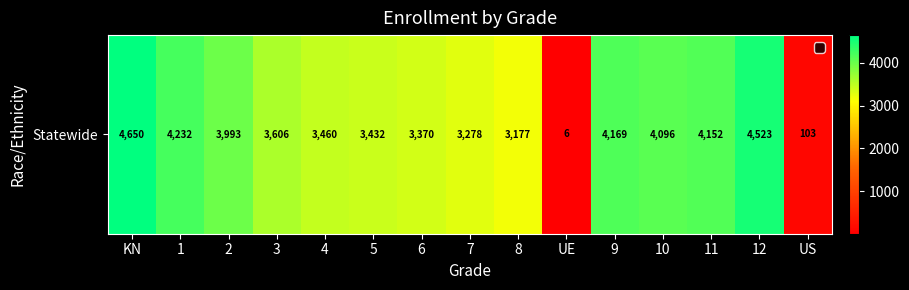

What is the difference between the values at 1 and 7?

954